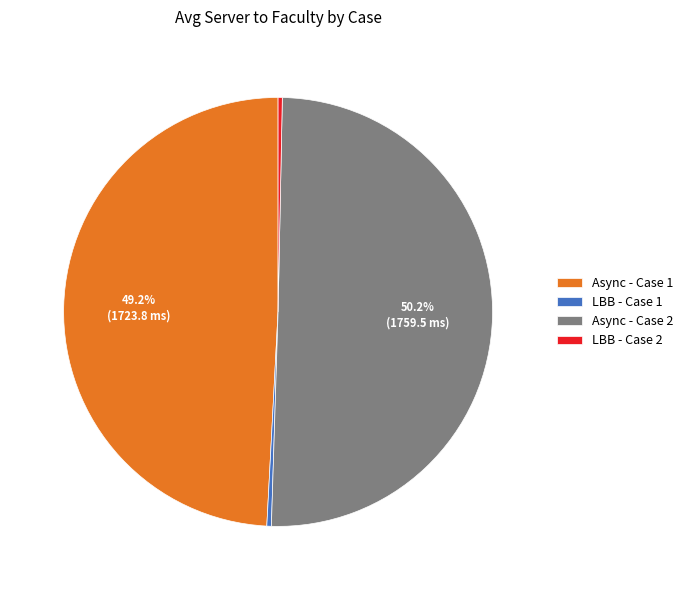

What is the largest slice in the pie chart?

Async - Case 2